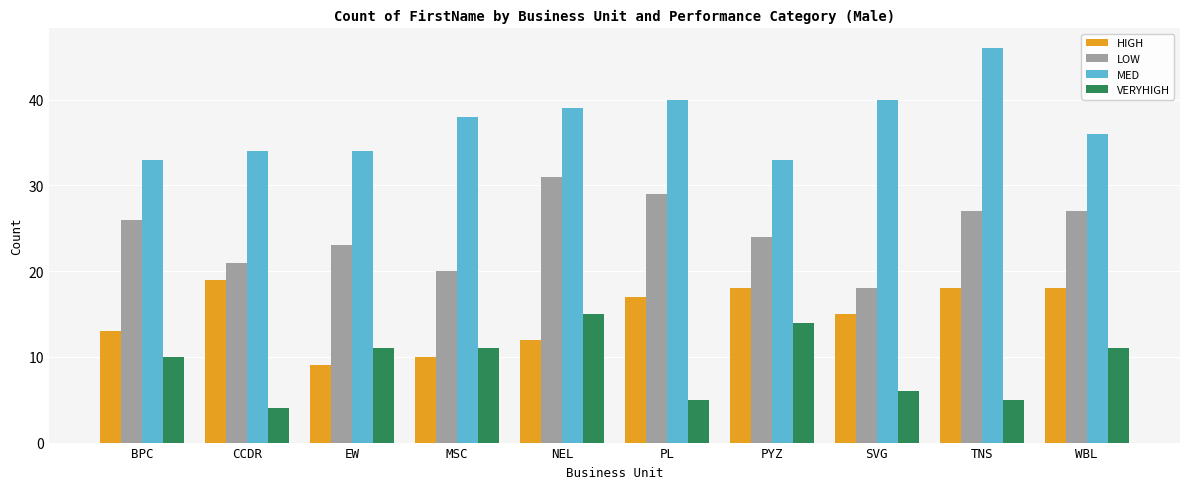

Is it true that MED equals 40 at SVG?

True